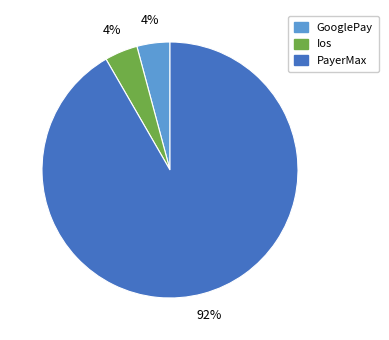

To the nearest percent, what is the average slice percentage?

33%